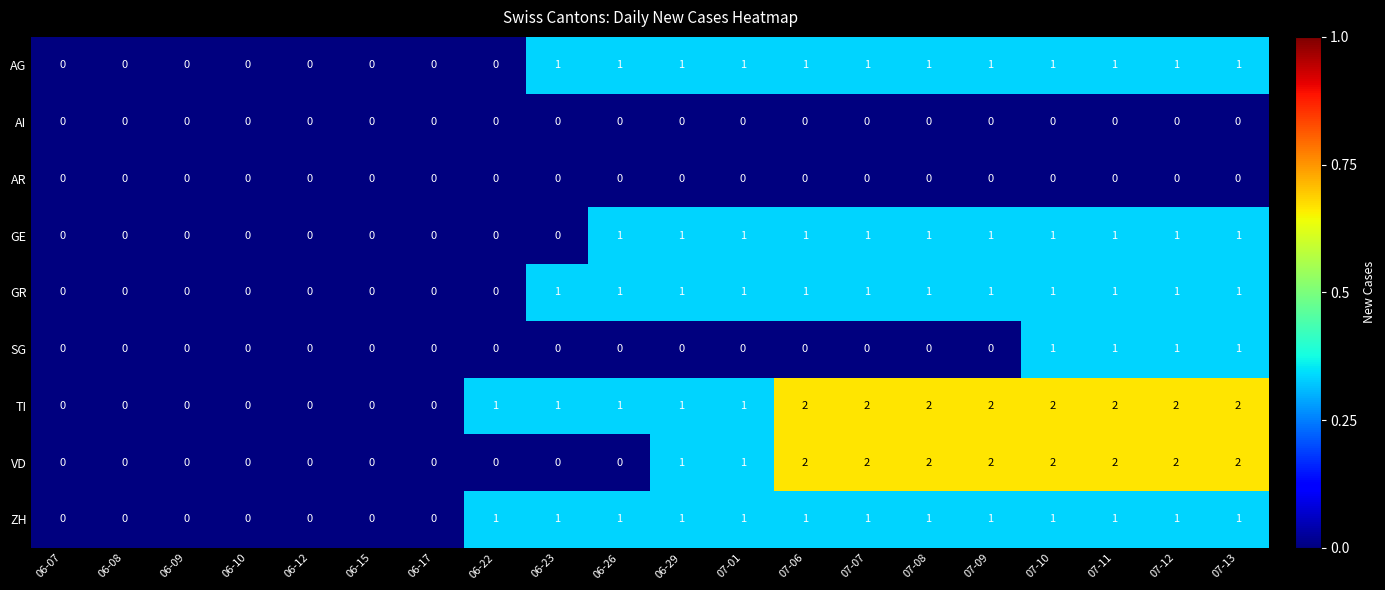

How many data points in TI are less than 1?

7